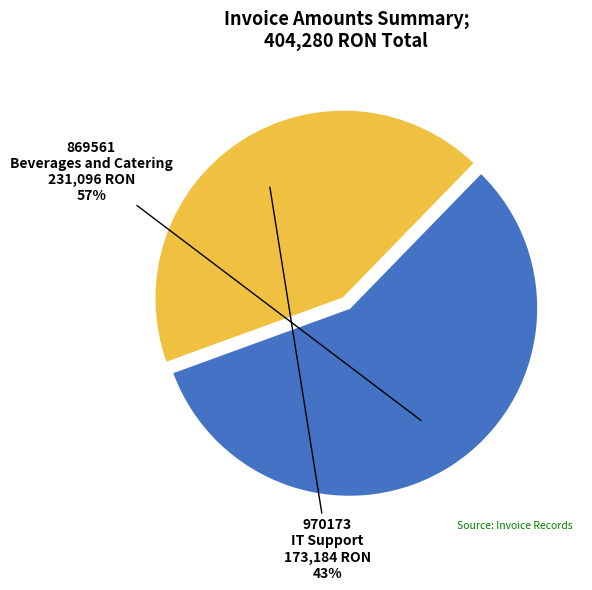

To the nearest percent, what is the average slice percentage?

50%